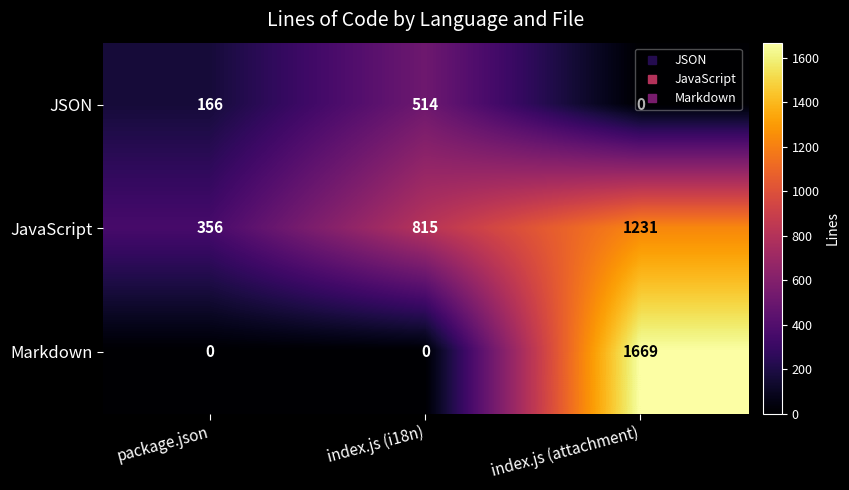

How many data points does each series have?

3